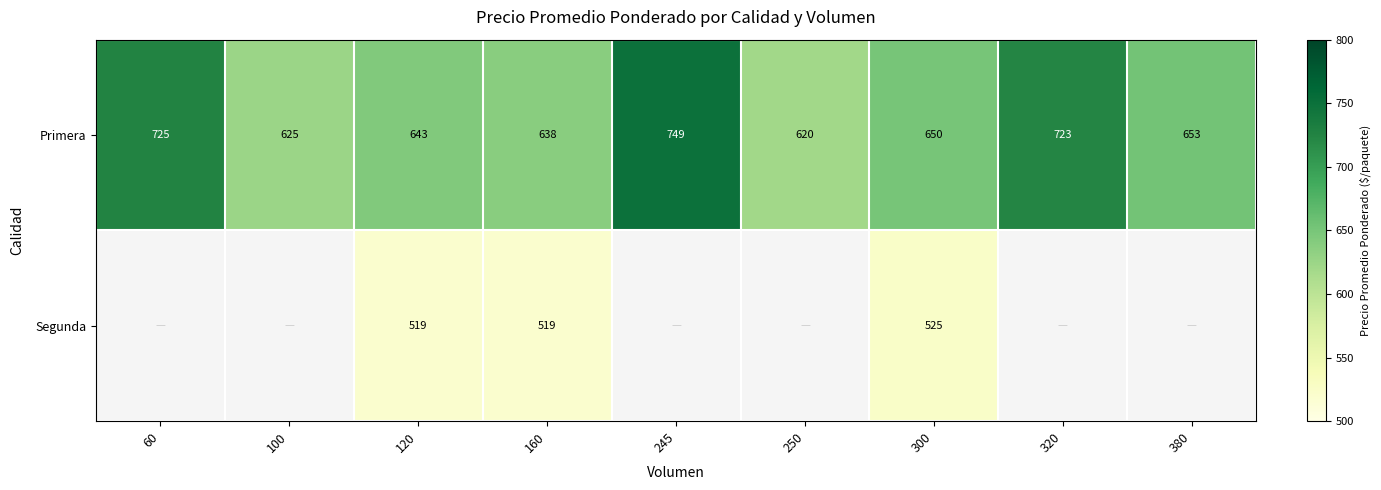

At how many categories does at least one series exceed 666?

3